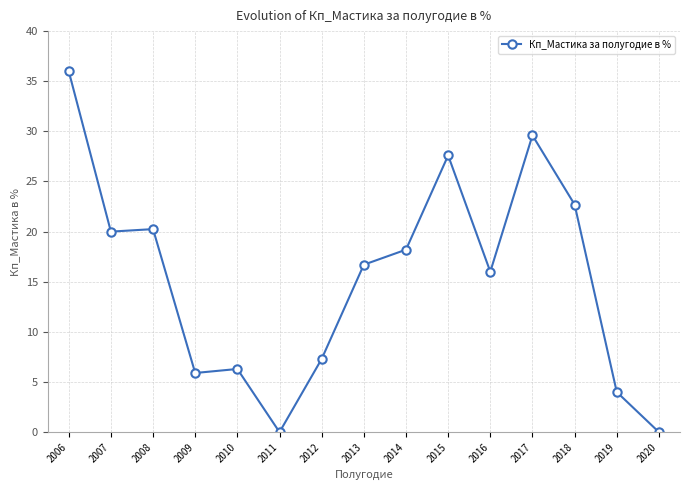

What is the difference between the maximum and minimum values?

36.0